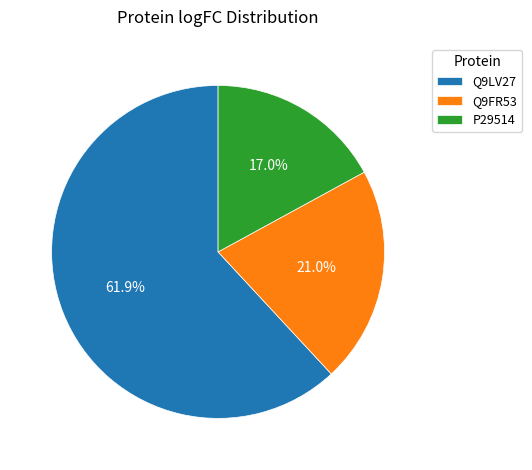

True or false: Q9LV27 accounts for 62% of the total.

True